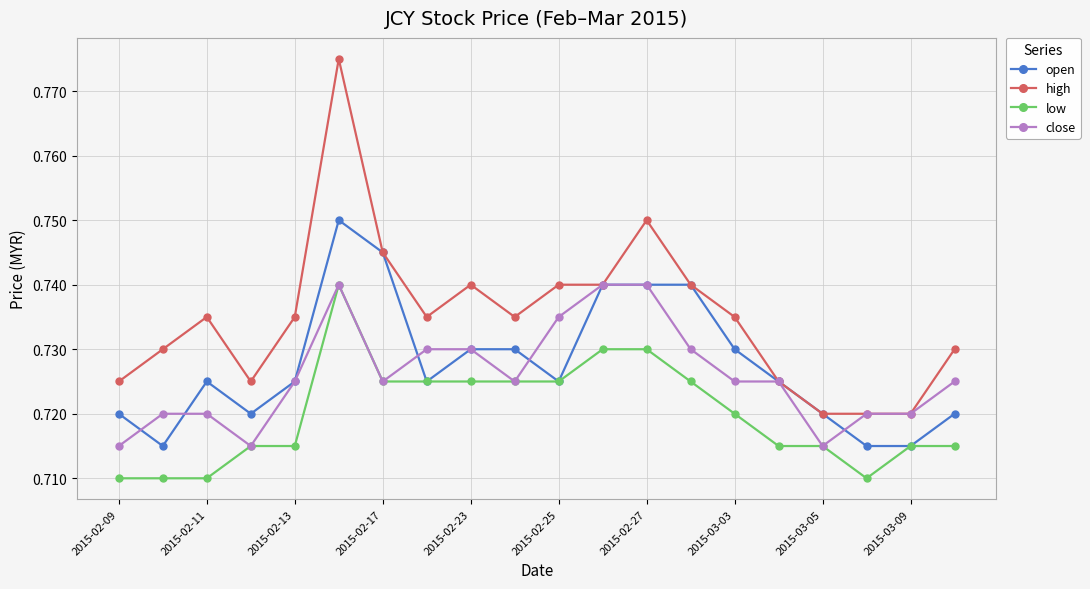

Which series has the largest range (max minus min)?

high